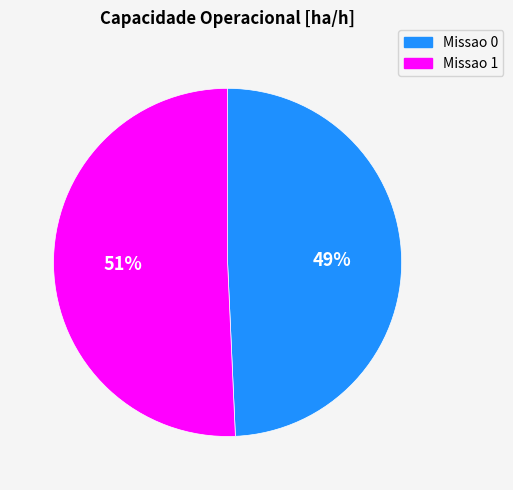

Combined, do Missao 0 and Missao 1 account for over 50%?

Yes